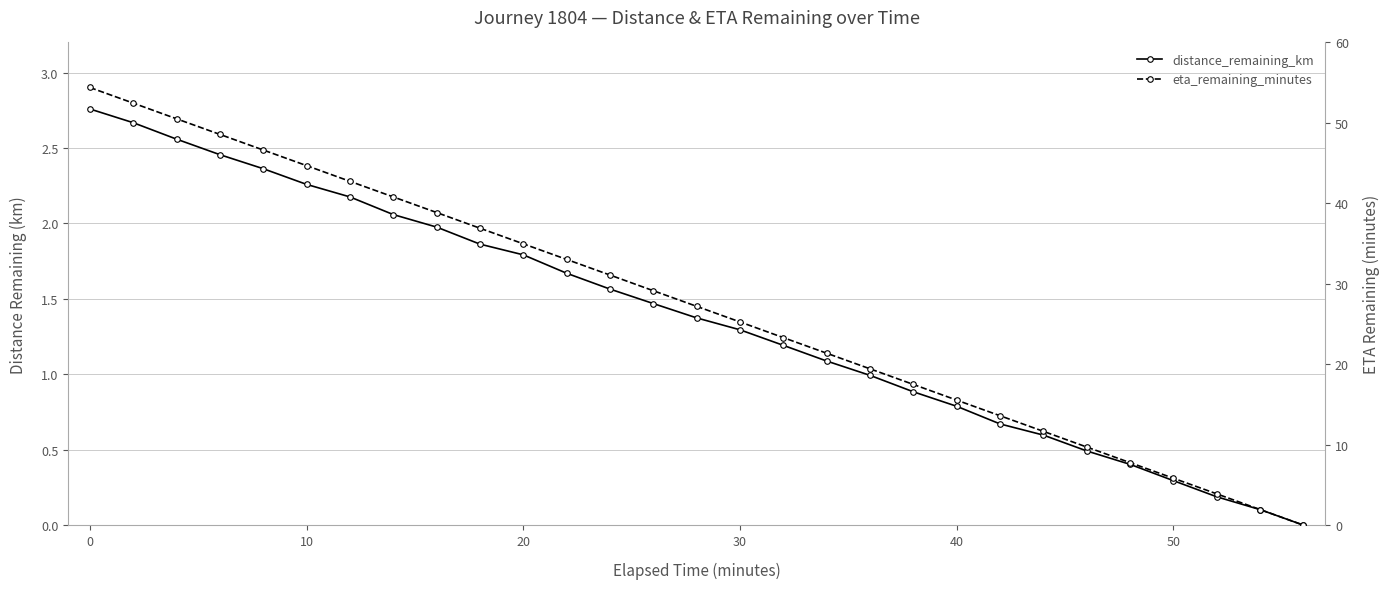

What is the value of the eta_remaining_minutes point at the 8th from the left?

40.8